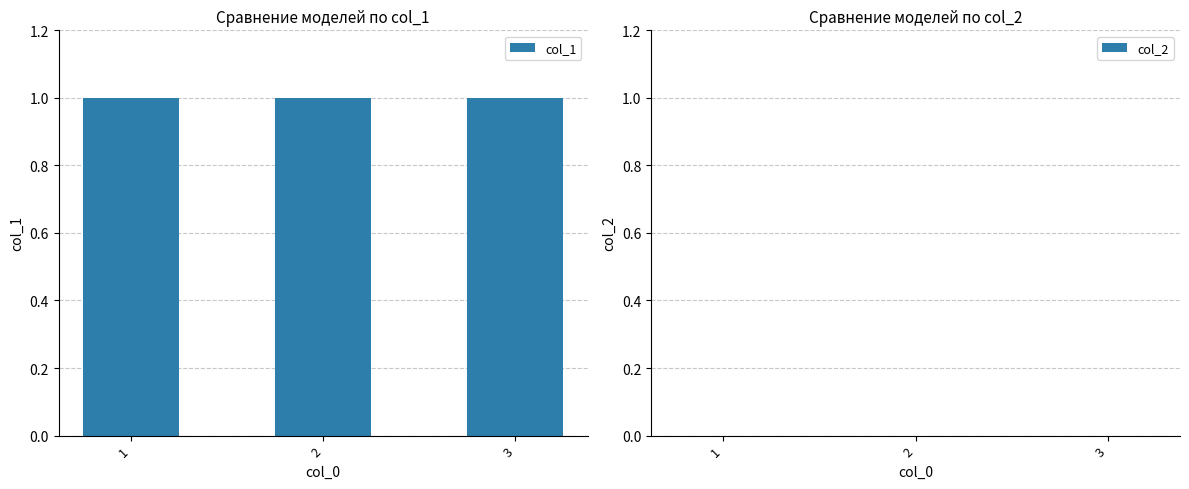

At which category is the sum across all series the highest?

1